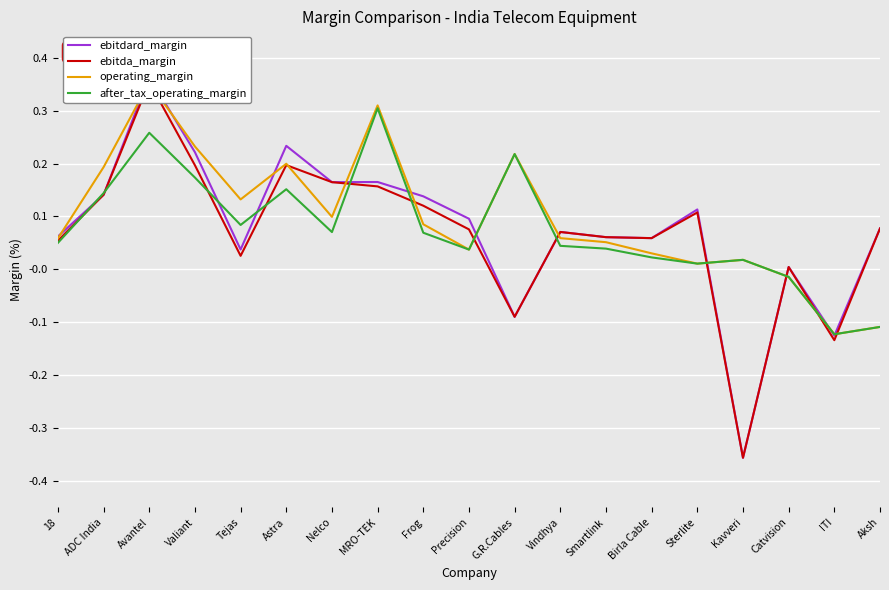

Reading right to left, list all the values displayed in this chart.

ebitdard_margin: 0.1	-0.1	0.0	-0.4	0.1	0.1	0.1	0.1	-0.1	0.1	0.1	0.2	0.2	0.2	0.0	0.2	0.4	0.1	0.1
ebitda_margin: 0.1	-0.1	0.0	-0.4	0.1	0.1	0.1	0.1	-0.1	0.1	0.1	0.2	0.2	0.2	0.0	0.2	0.4	0.1	0.1
operating_margin: -0.1	-0.1	-0.0	0.0	0.0	0.0	0.1	0.1	0.2	0.0	0.1	0.3	0.1	0.2	0.1	0.2	0.4	0.2	0.1
after_tax_operating_margin: -0.1	-0.1	-0.0	0.0	0.0	0.0	0.0	0.0	0.2	0.0	0.1	0.3	0.1	0.2	0.1	0.2	0.3	0.1	0.1